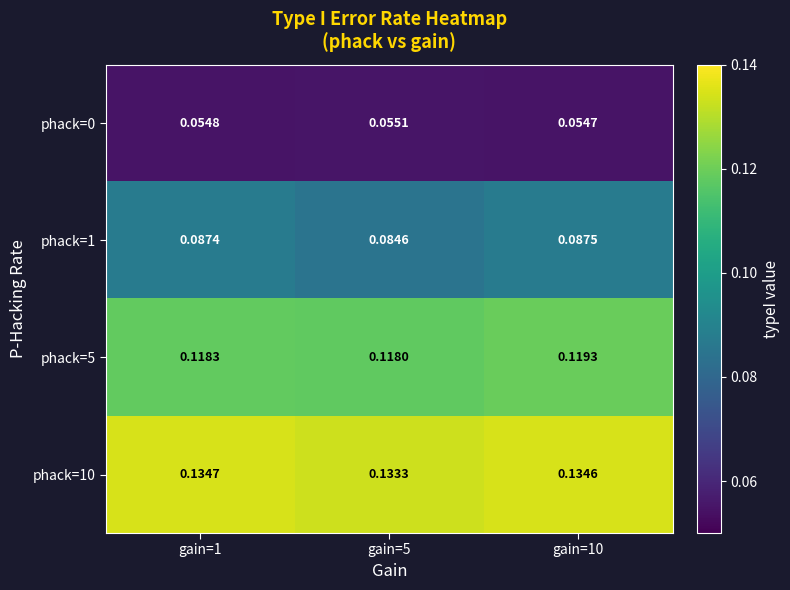

List the series in order of their peak value, highest first.

phack=10, phack=5, phack=1, phack=0